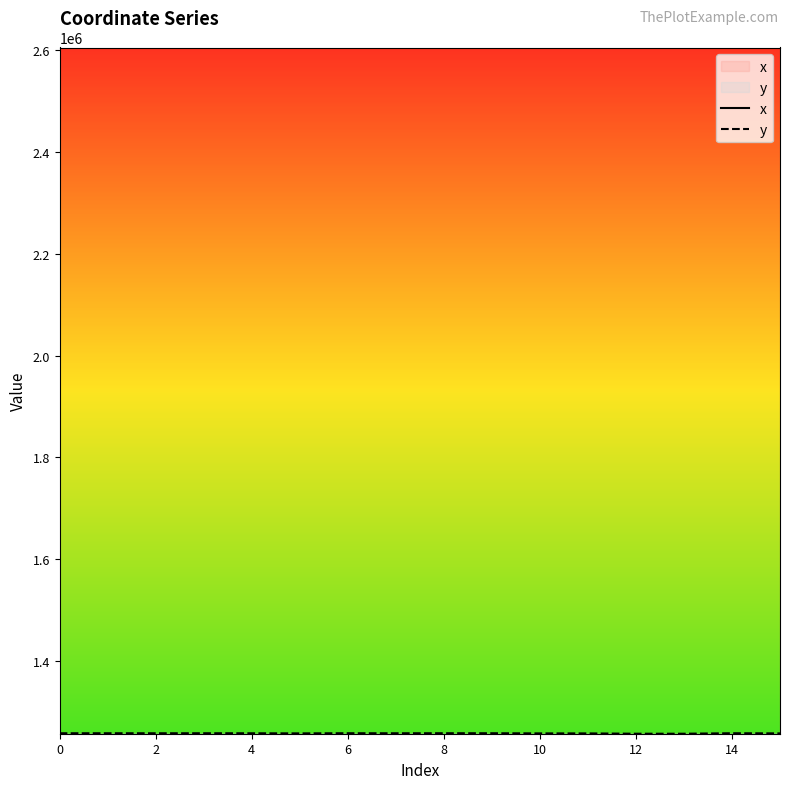

What is the label of the 12th point from the left?

11